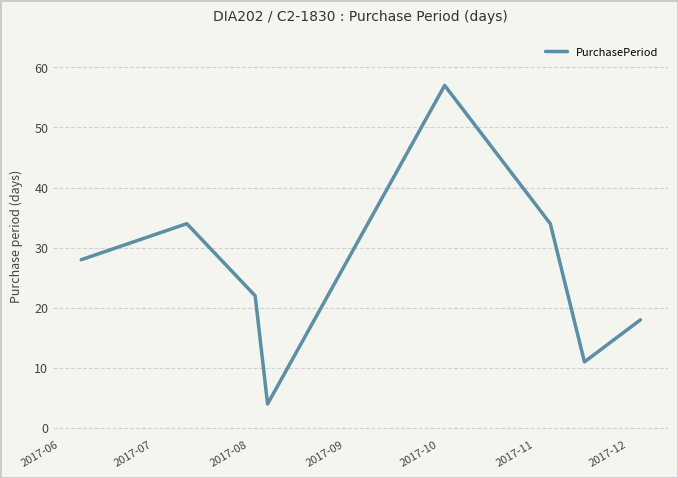

Does the chart display data point markers on the line(s)?

No